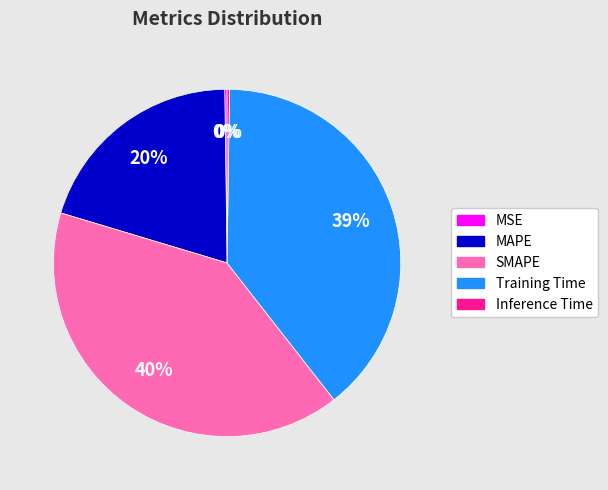

To the nearest percent, what is the difference between the largest and smallest slice percentages?

40%